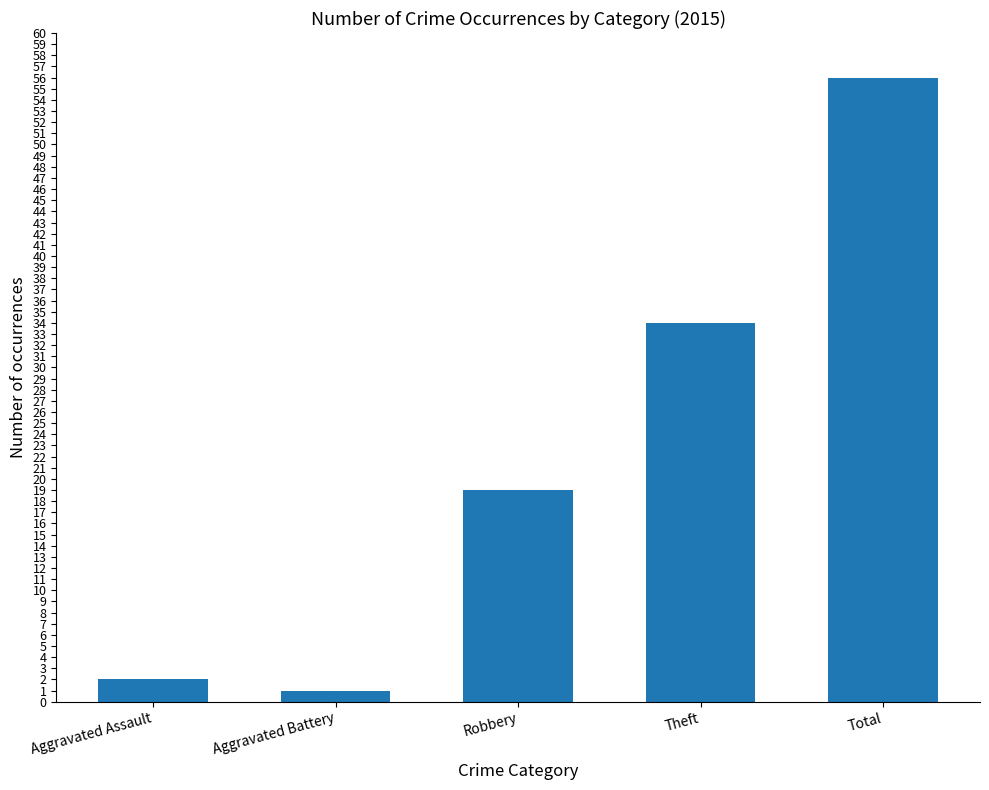

What is the difference between the values at Aggravated Assault and Aggravated Battery?

1